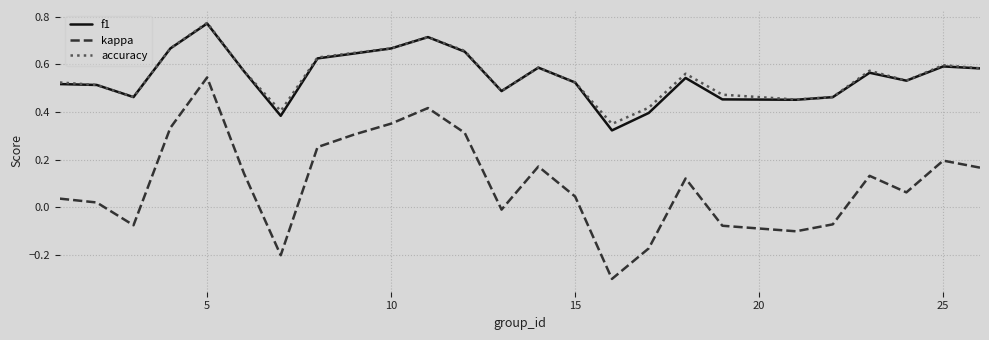

Does the chart have visible grid lines?

Yes